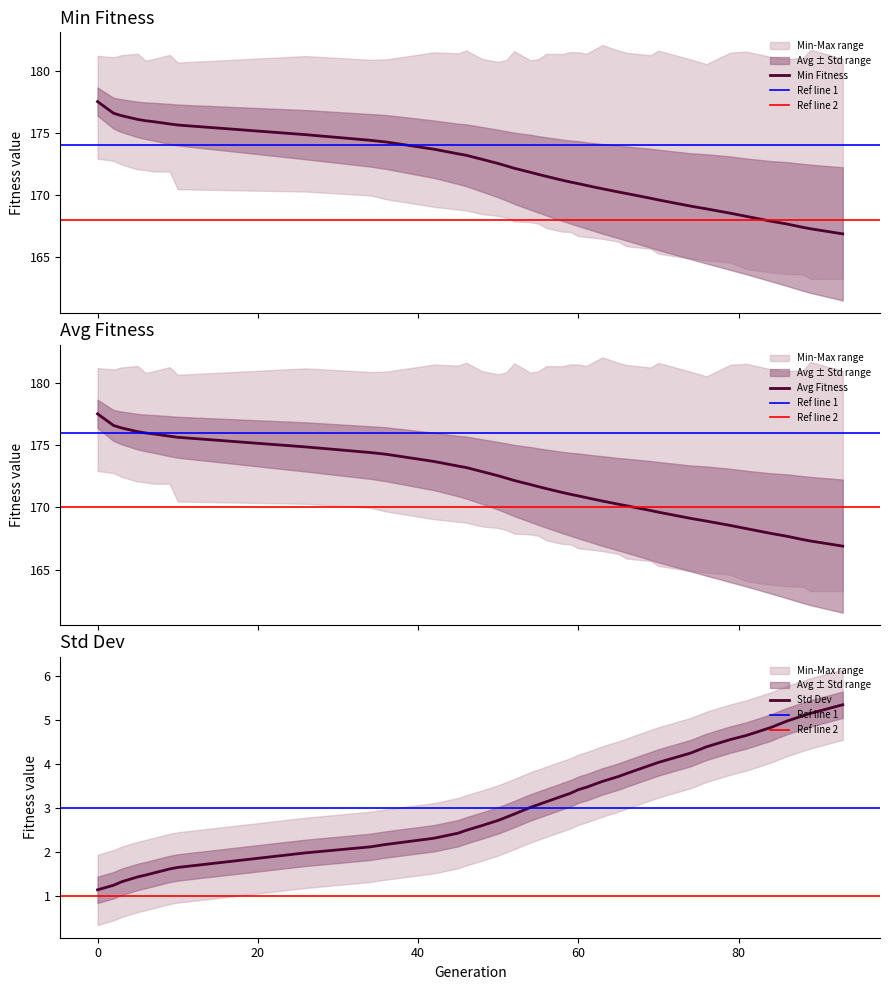

Which series has the largest total across all categories?

gen